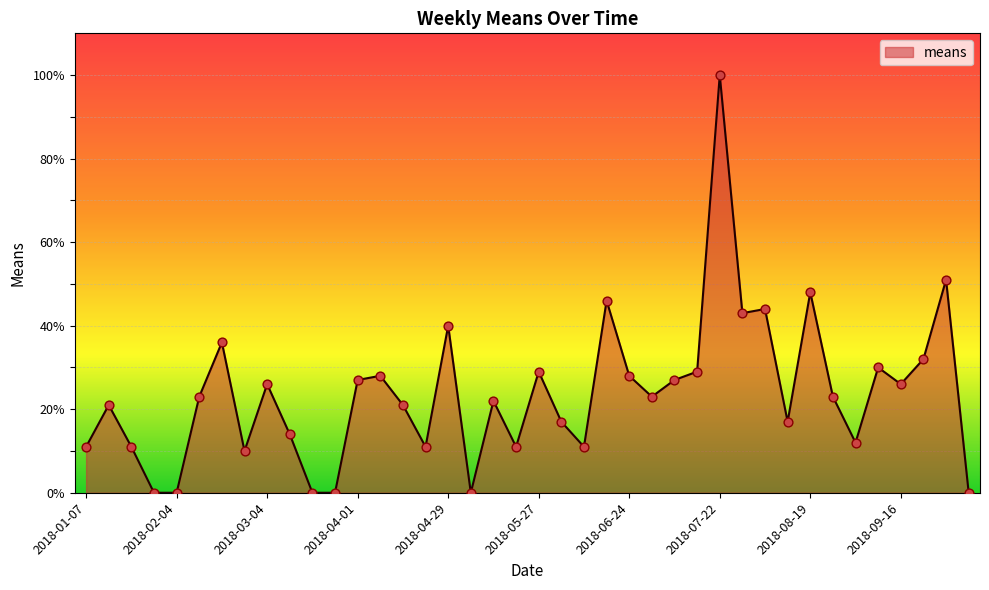

What is the difference between the maximum and minimum values?

100